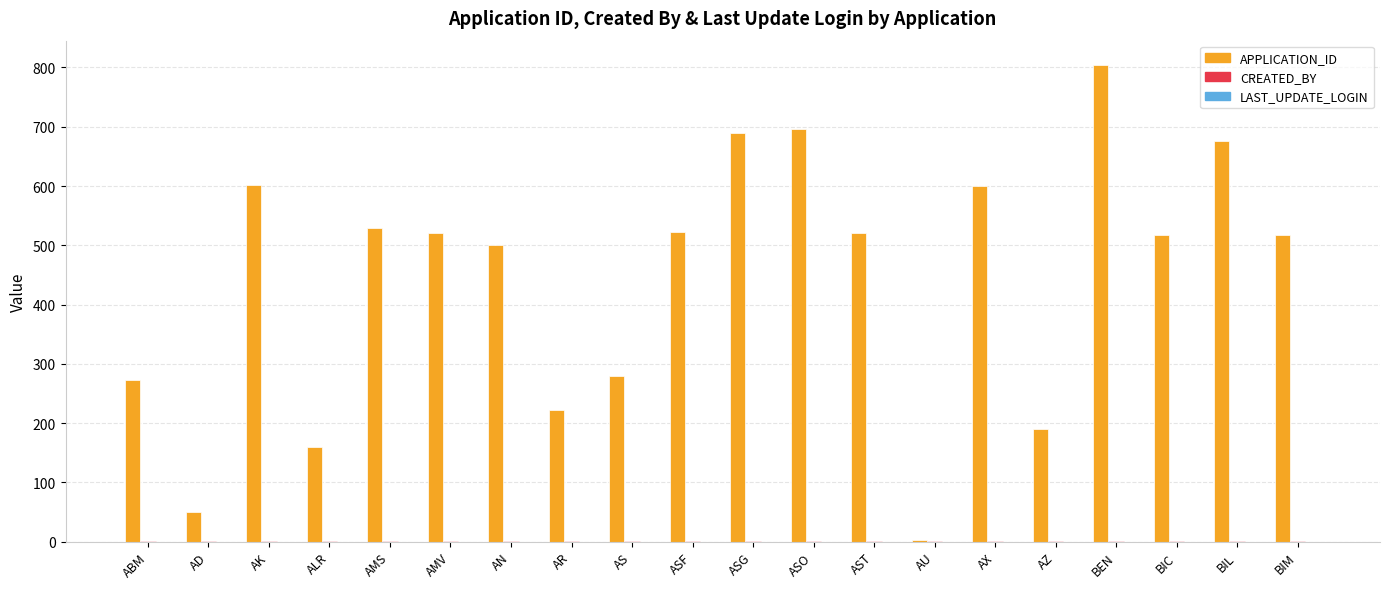

What is the maximum value shown in the chart?

805